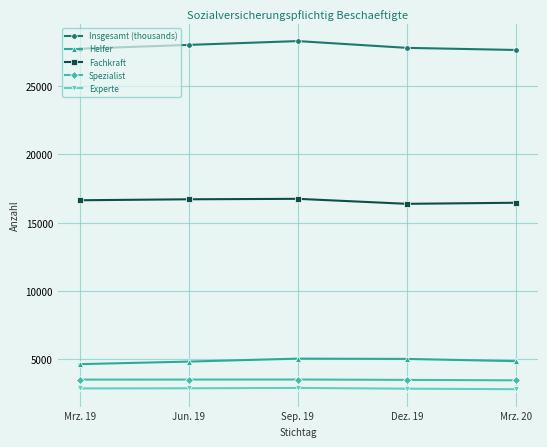

What is the label of the 3rd point from the left?

Sep. 19